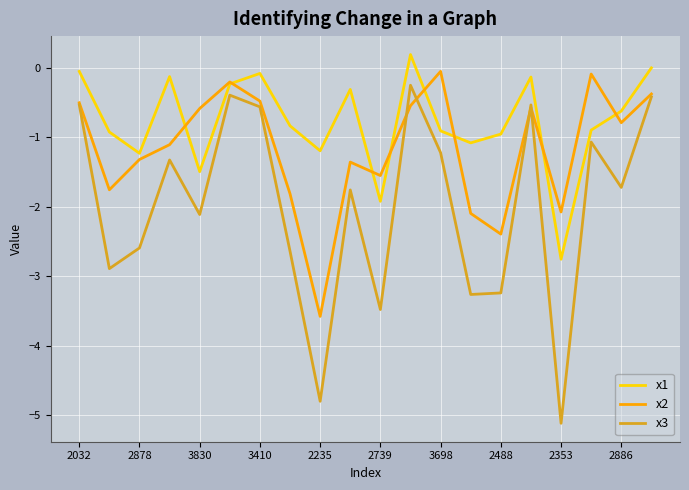

Which series has the largest range (max minus min)?

x3